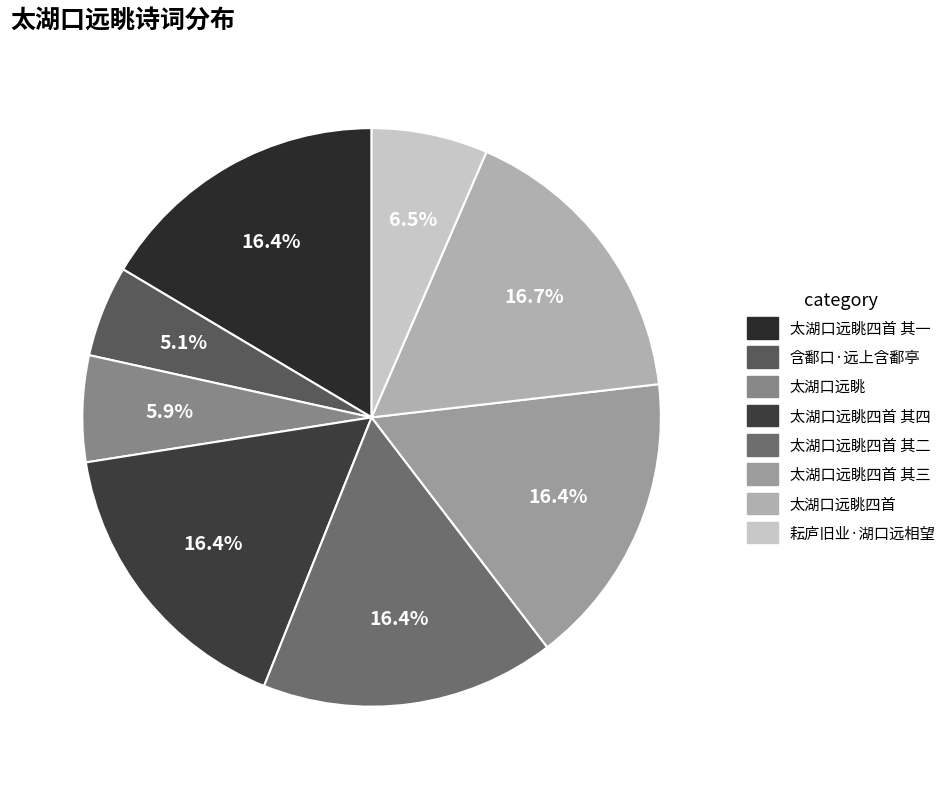

To the nearest percent, what is the difference between the 耘庐旧业·湖口远相望 and 太湖口远眺四首 其三 slice percentages?

10%